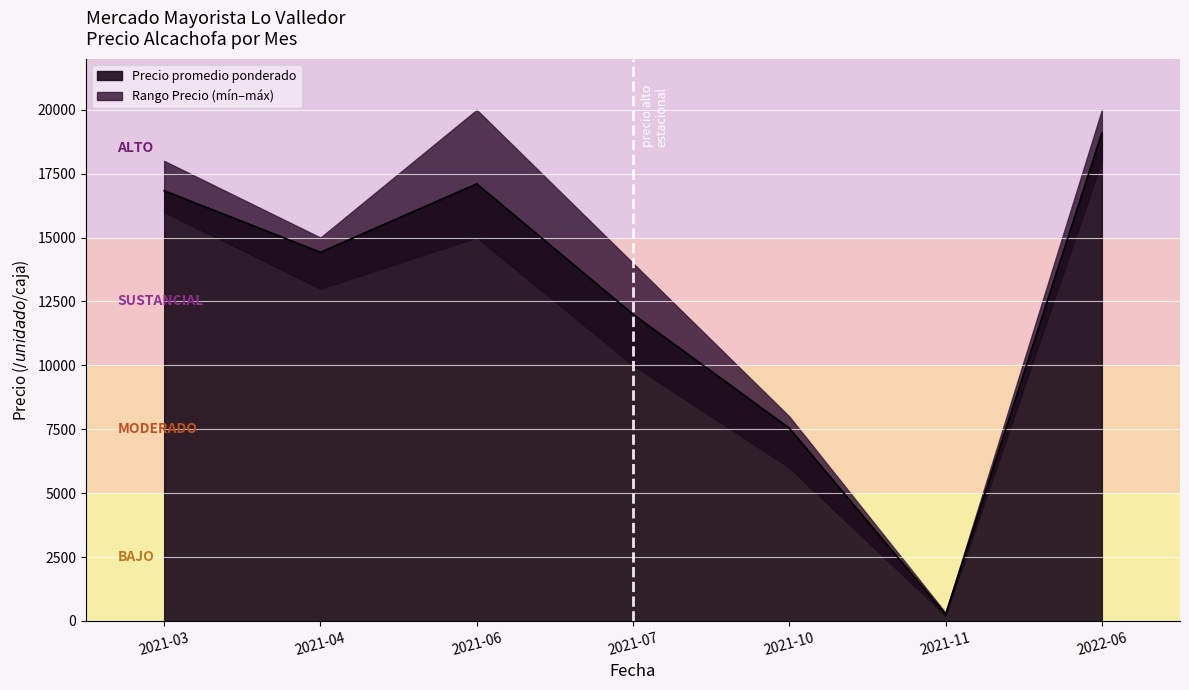

What position from the right is 2021-07?

4